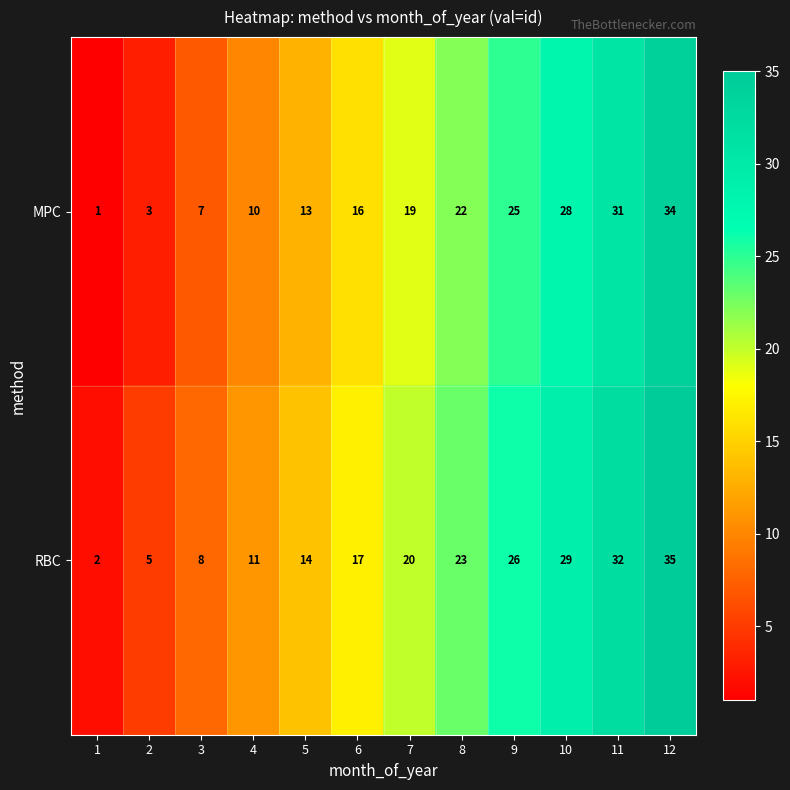

The RBC series shows 22 at 11. True or false?

False